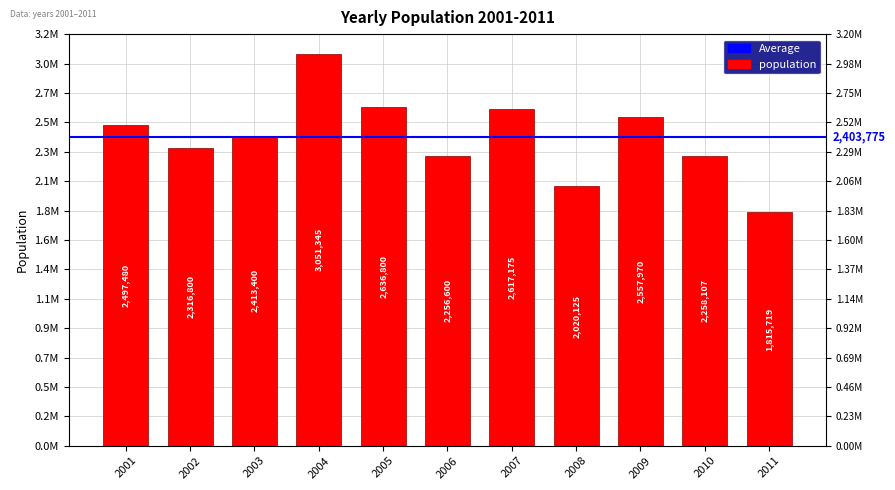

Rank the categories by value from lowest to highest.

2011, 2008, 2006, 2010, 2002, 2003, 2001, 2009, 2007, 2005, 2004